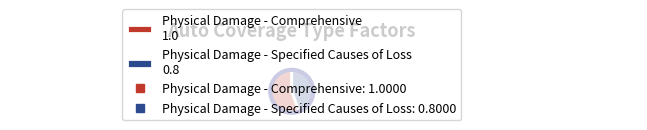

Rank the categories by value from lowest to highest.

Physical Damage - Specified Causes of Loss, Physical Damage - Comprehensive